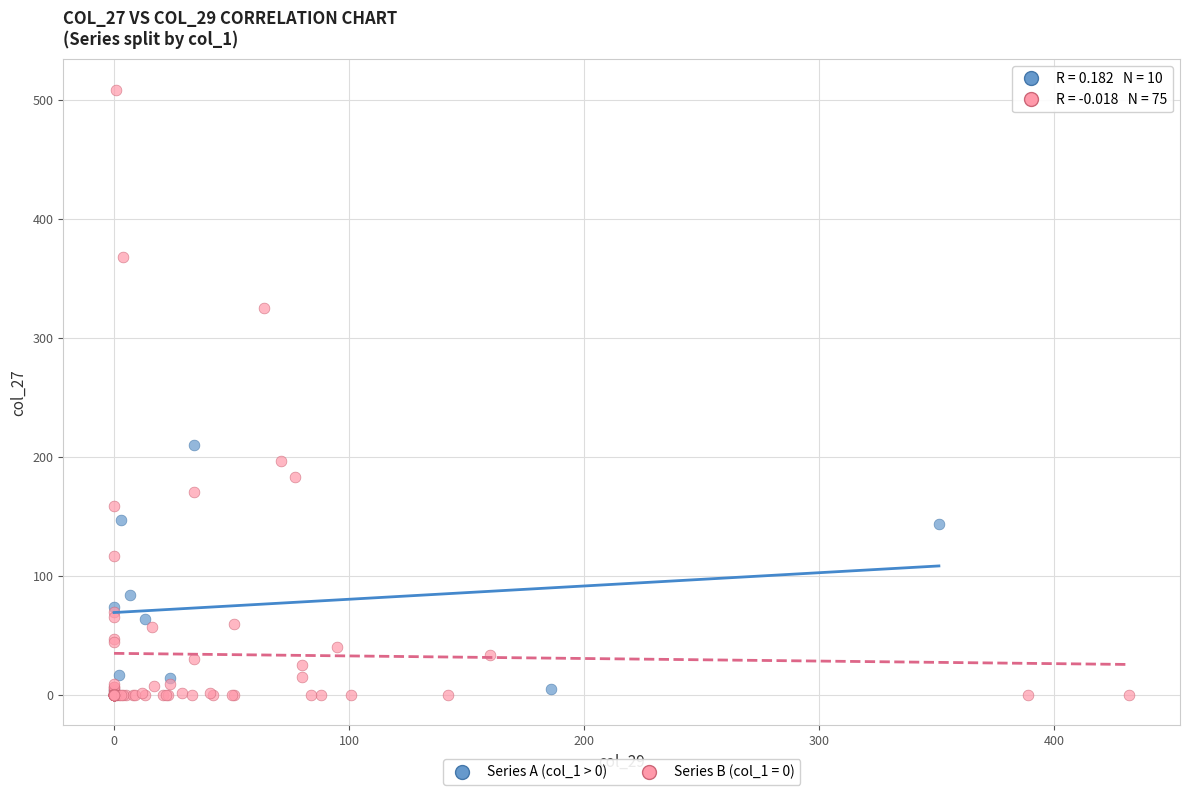

Which series contains the highest Y value?

Series B (col_1 = 0)